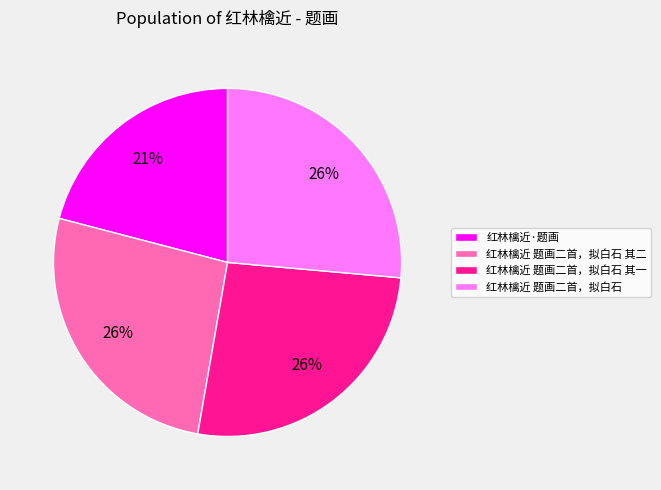

To the nearest percent, what is the average slice percentage?

25%